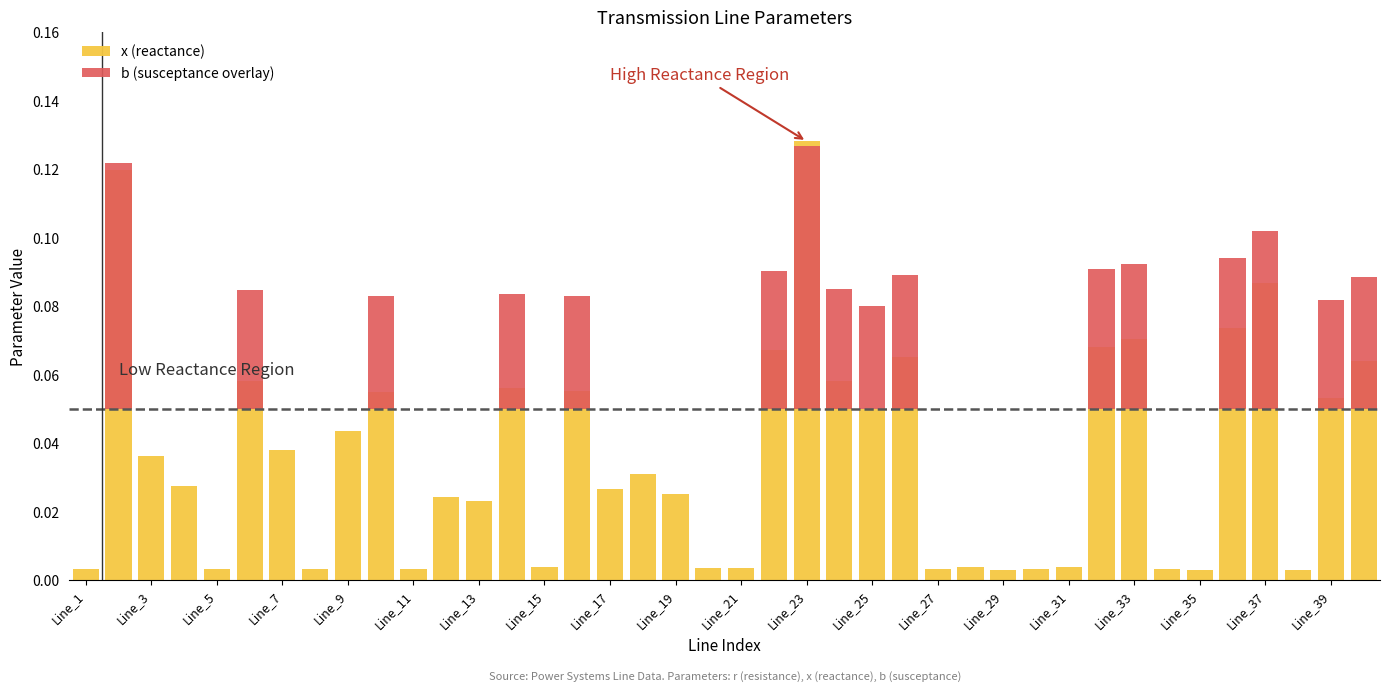

What are all the series names shown in the legend?

x (reactance), b (susceptance overlay)